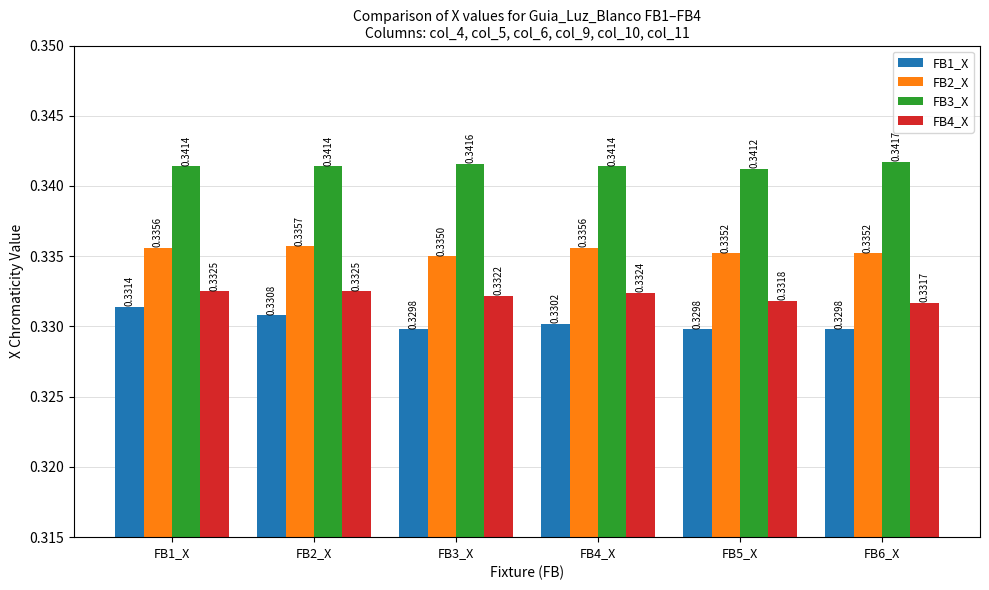

What position from the right is FB5_X?

2